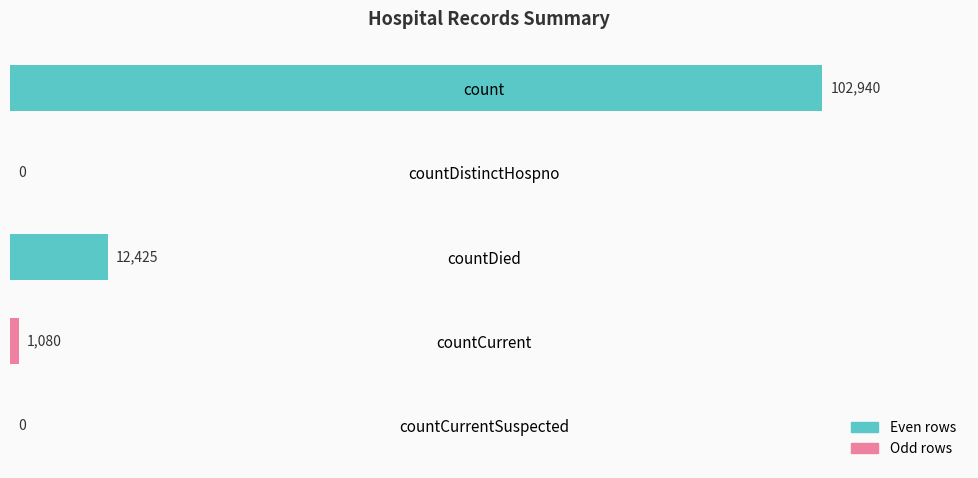

How many values are above zero?

3